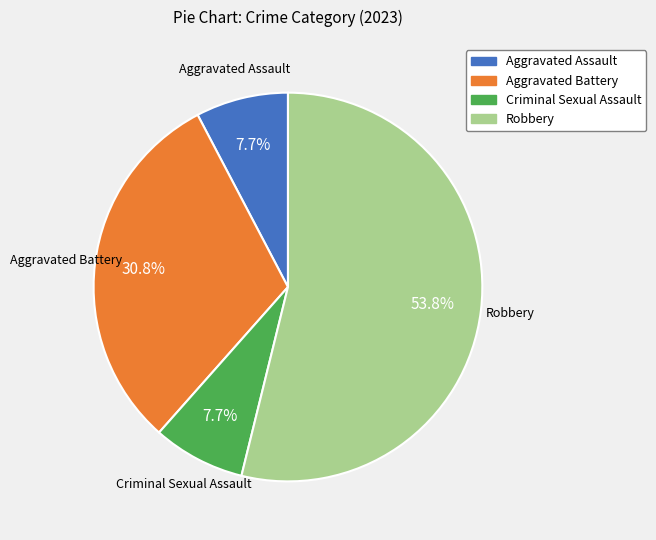

What is the largest slice in the pie chart?

Robbery